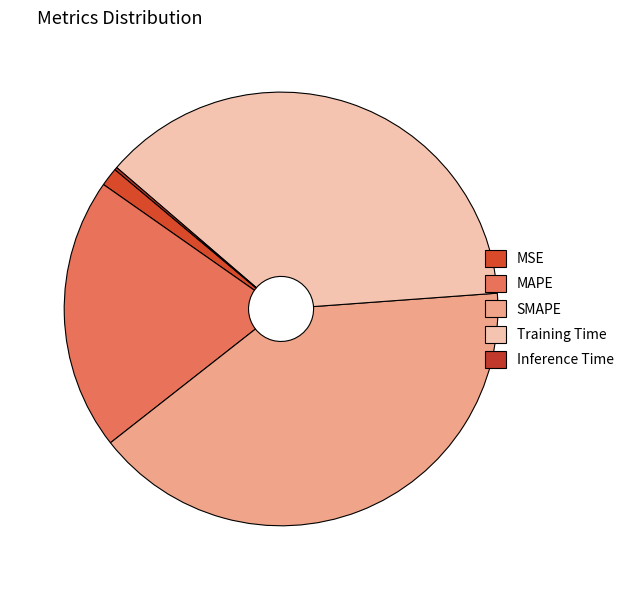

Is the sum of MAPE and SMAPE greater than half?

Yes